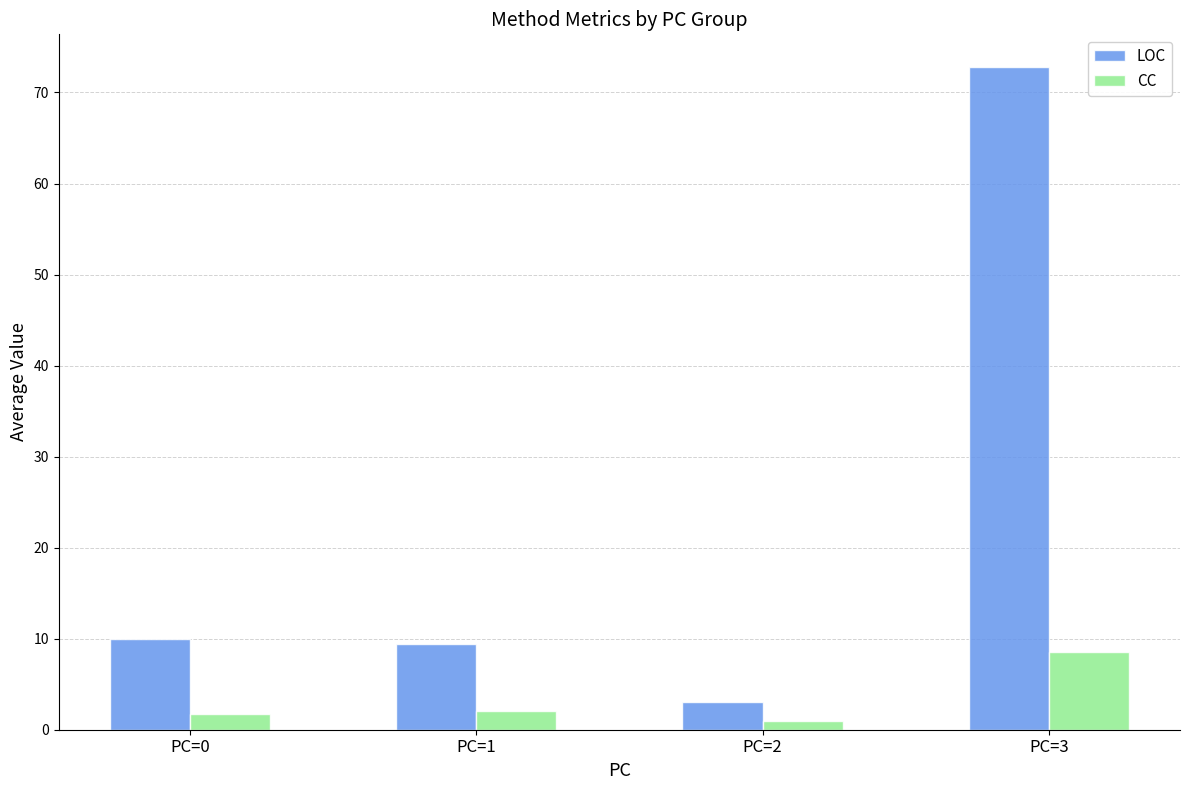

What is the value of the LOC bar at the 2nd from the left?

9.4